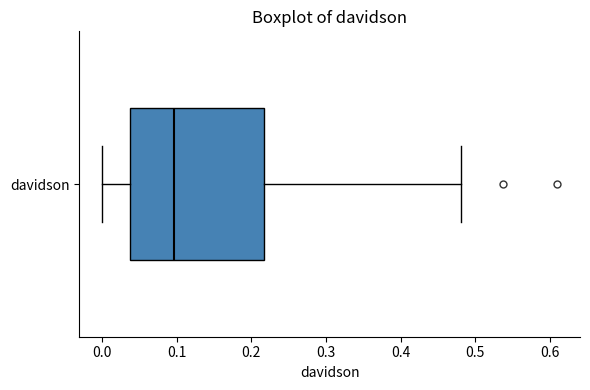

Transcribe this box plot: give where the median line is, the range the box spans, and where the two whiskers end, as read against the x-axis. The values are not printed on the chart, so give them approximately, as read against the axis.

median 0.10, box 0.04 to 0.22, whiskers 0.00 to 0.48